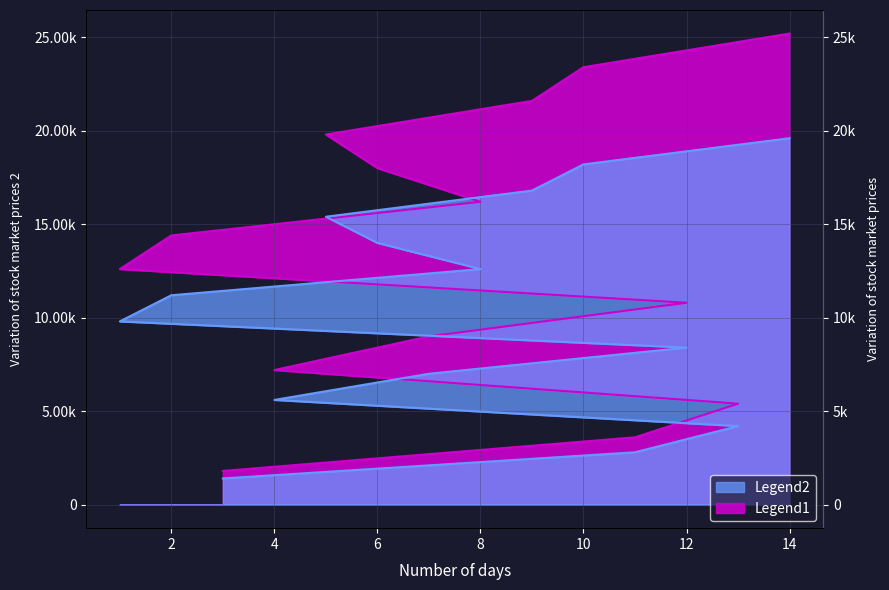

Does the chart have visible grid lines?

Yes